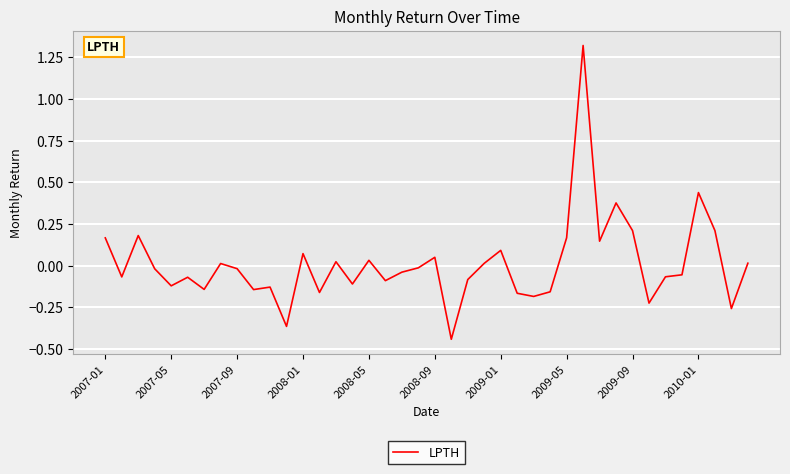

What is the difference between the maximum and minimum values?

1.8